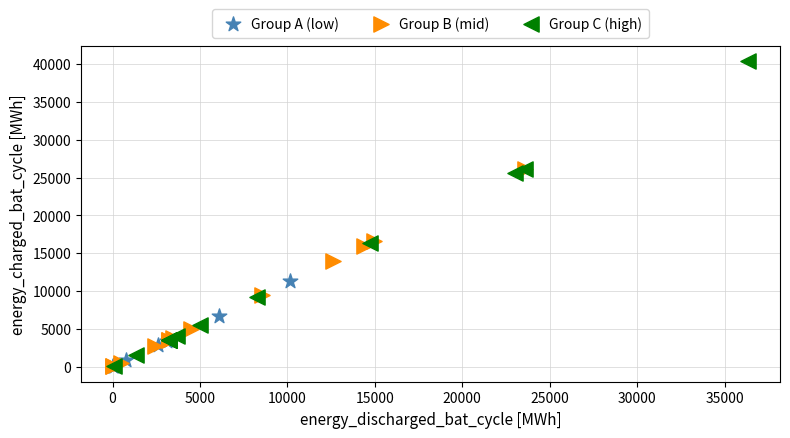

Which series has the widest spread of Y values?

Group C (high)